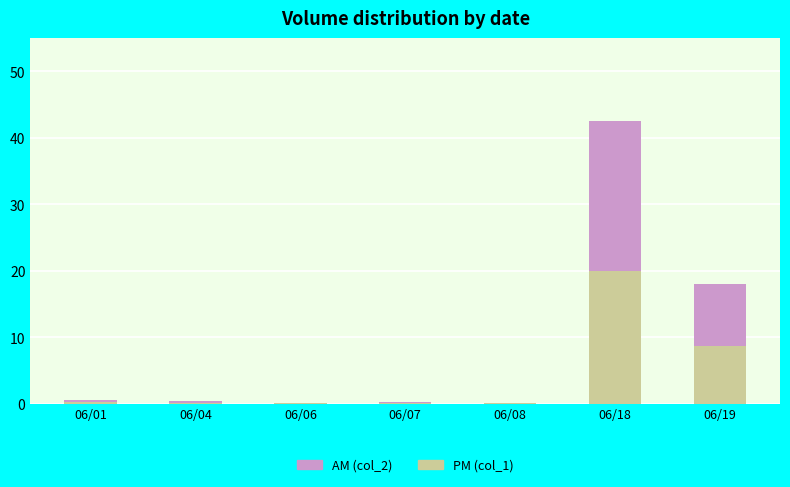

At which category is the sum across all series the highest?

06/18